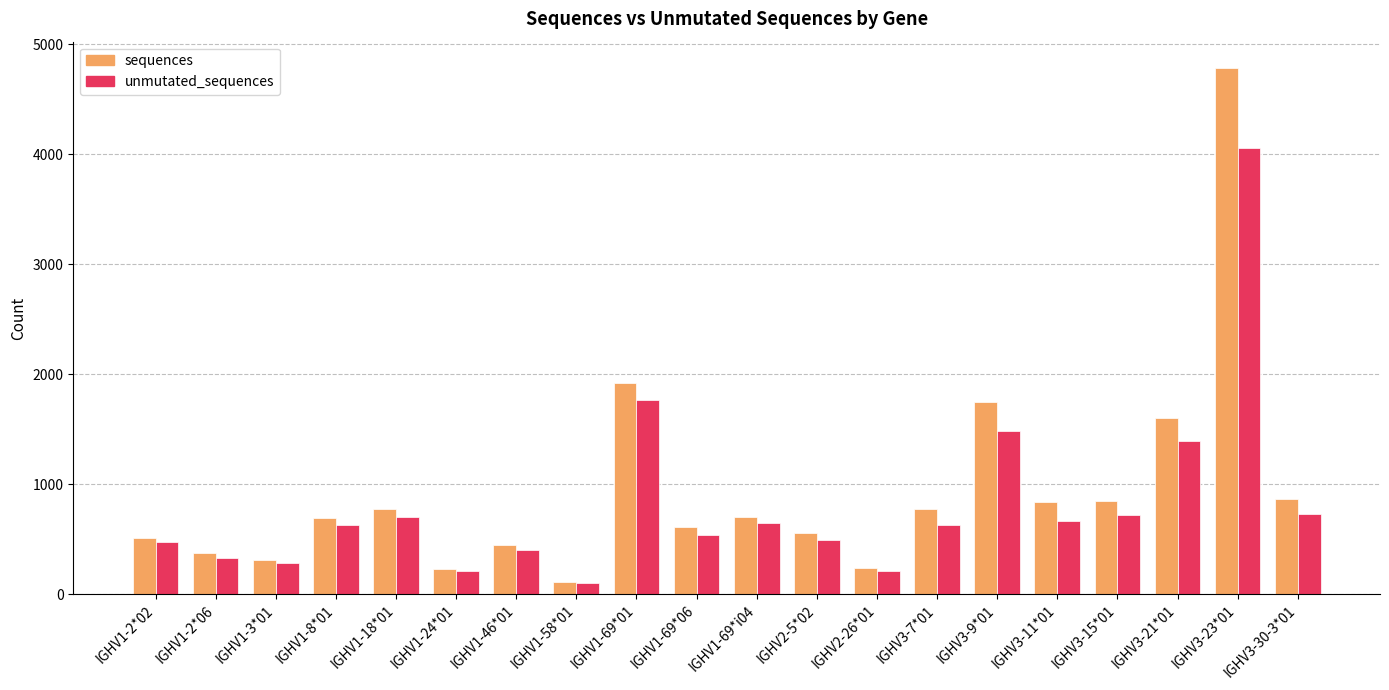

What is the total value across all series at IGHV1-2*06?

701